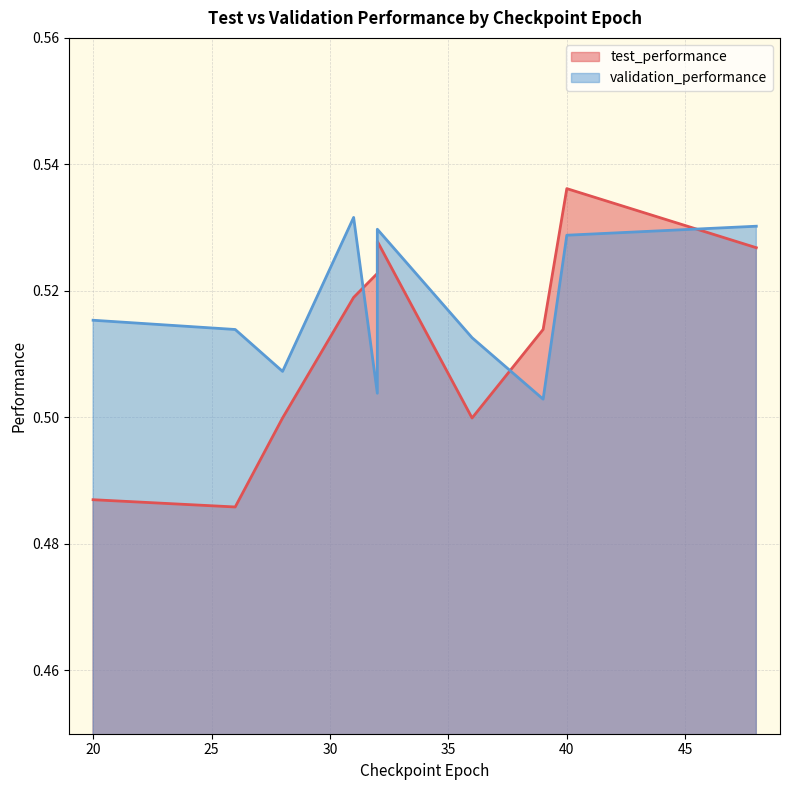

At 48, list the series in order from largest to smallest.

validation_performance, test_performance